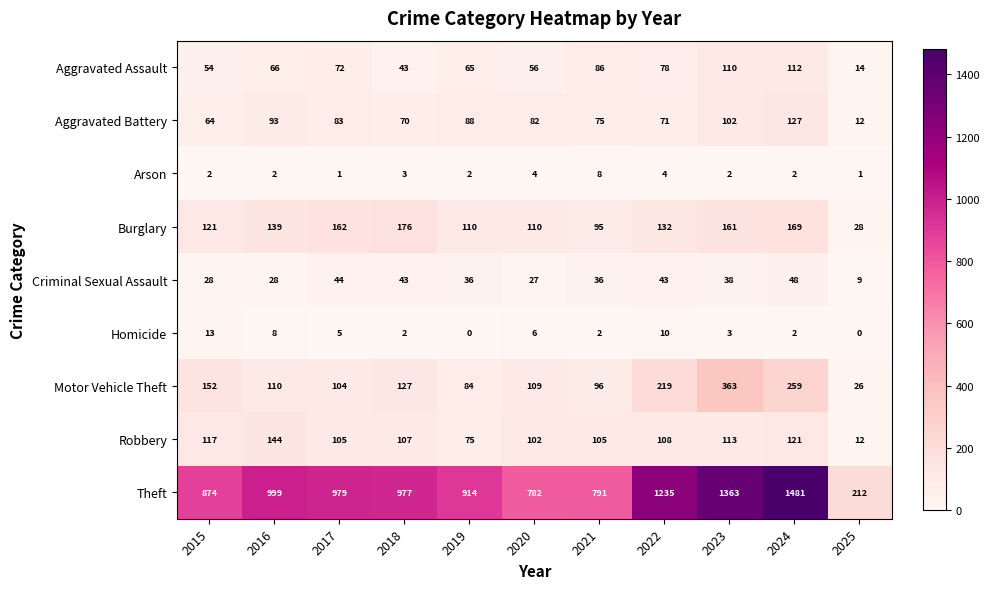

How many data points in Criminal Sexual Assault are less than 36?

4